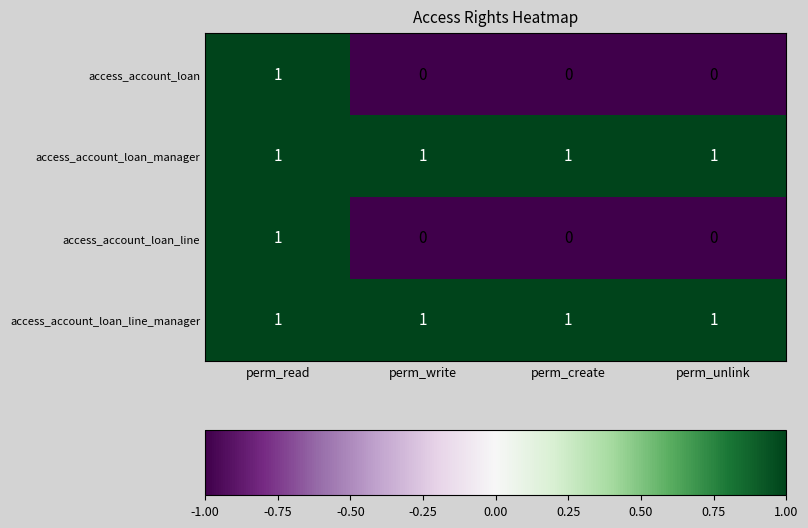

At how many categories does at least one series exceed 0?

4